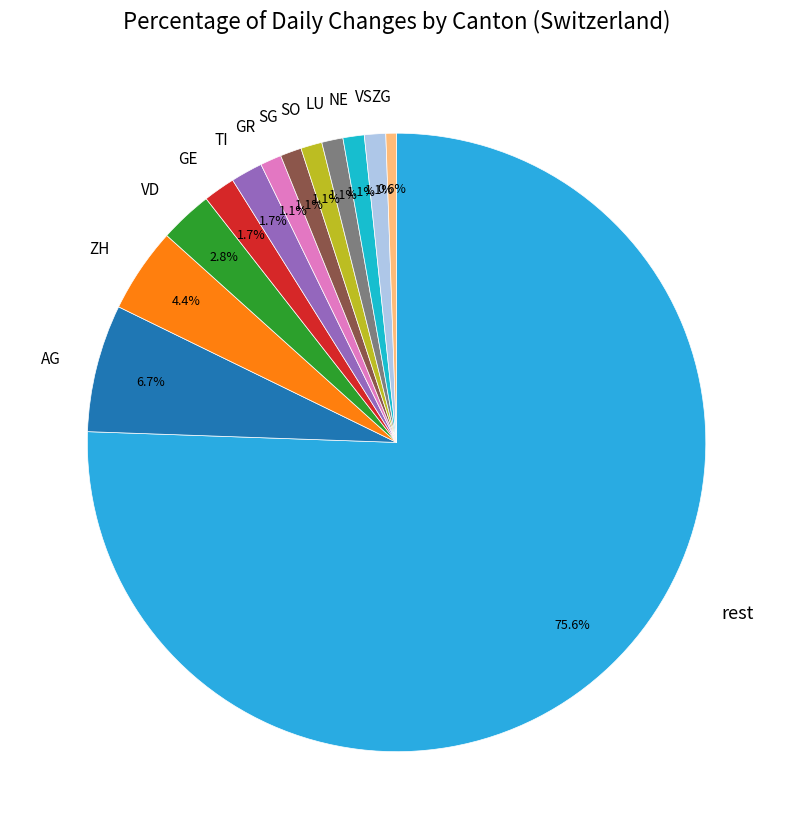

What is the ratio of the value at GE to the value at AG?

0.3